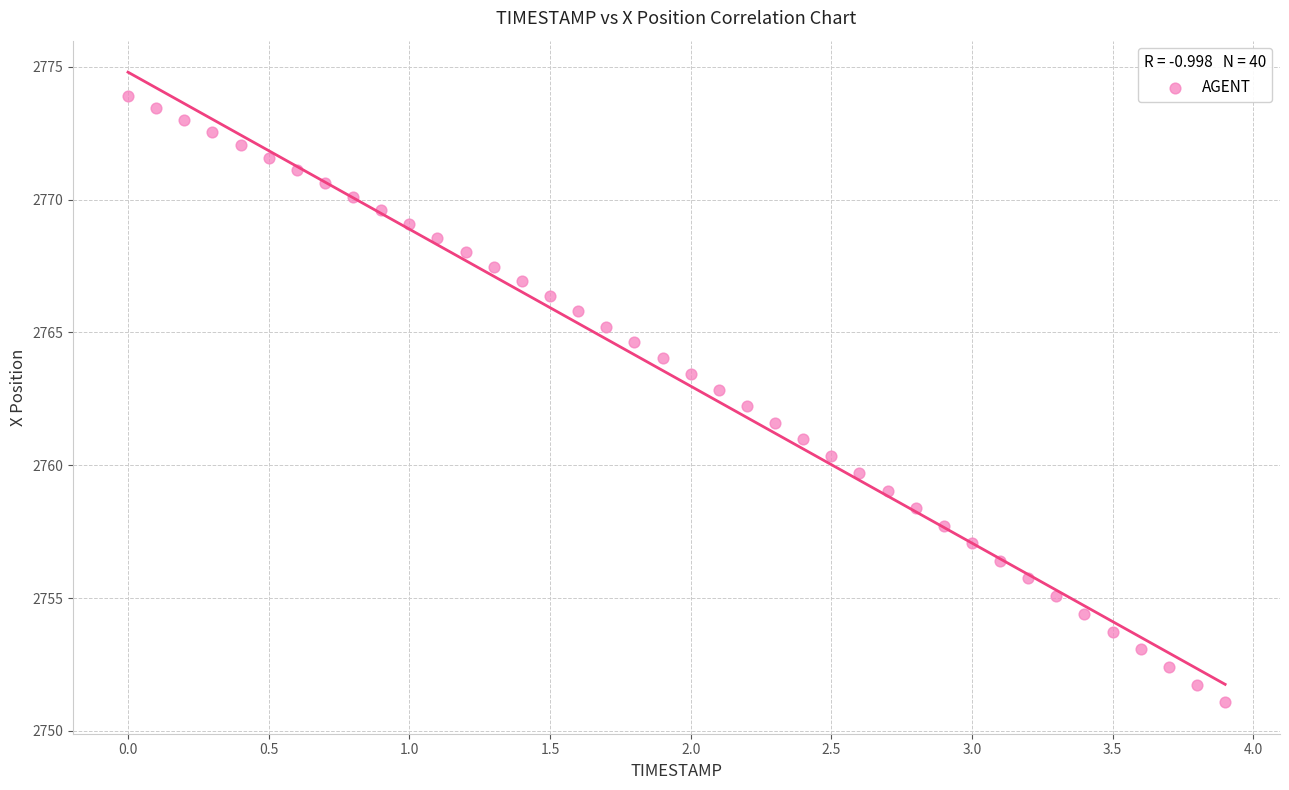

What is the range of X values (max minus min)?

3.9